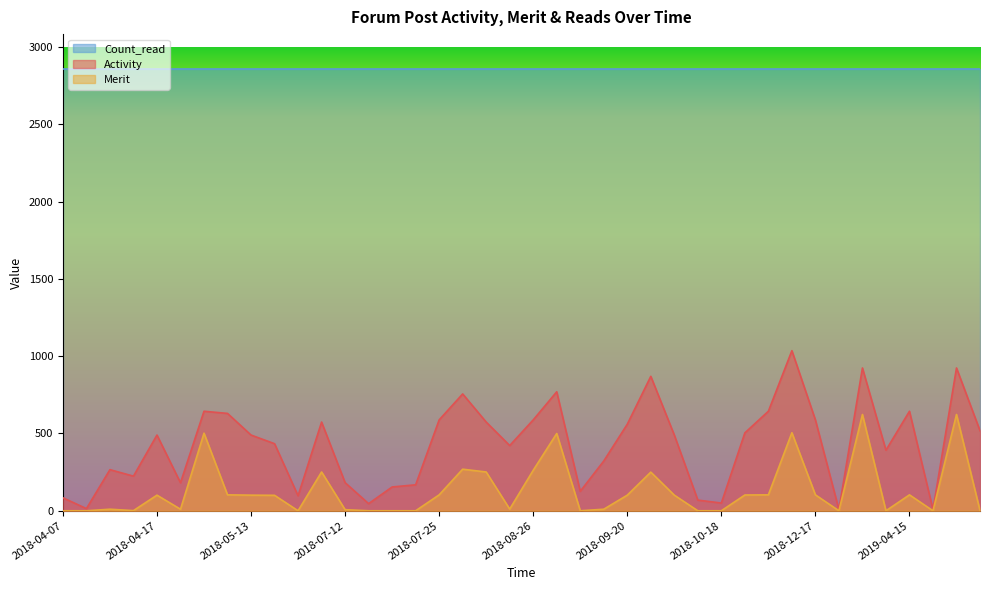

Is the value of Activity at 2018-05-13 greater than the value of Count_read at 2018-07-12?

No